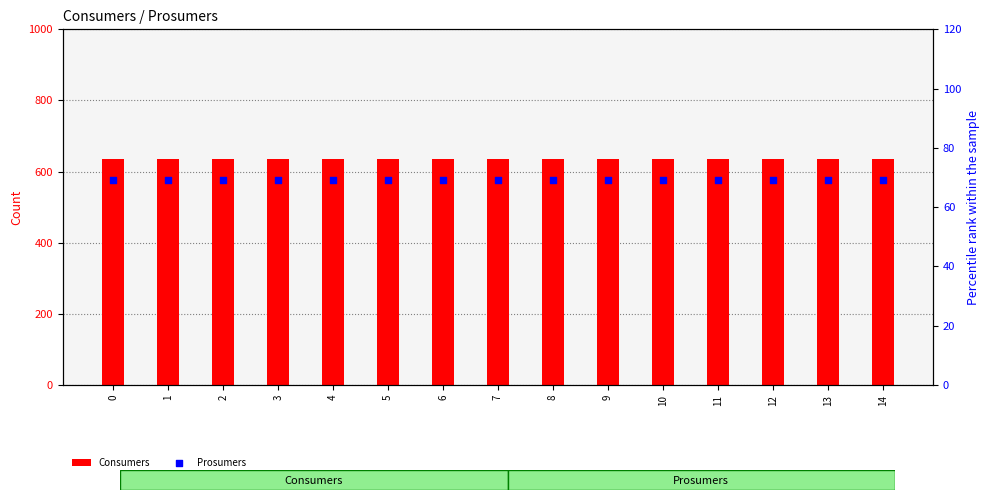

Is the value of Prosumers at 12 greater than the value of Consumers at 10?

No